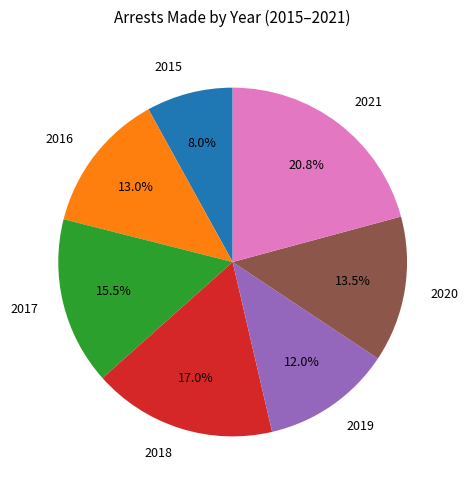

To the nearest percent, what percentage of the pie is 2016?

13%